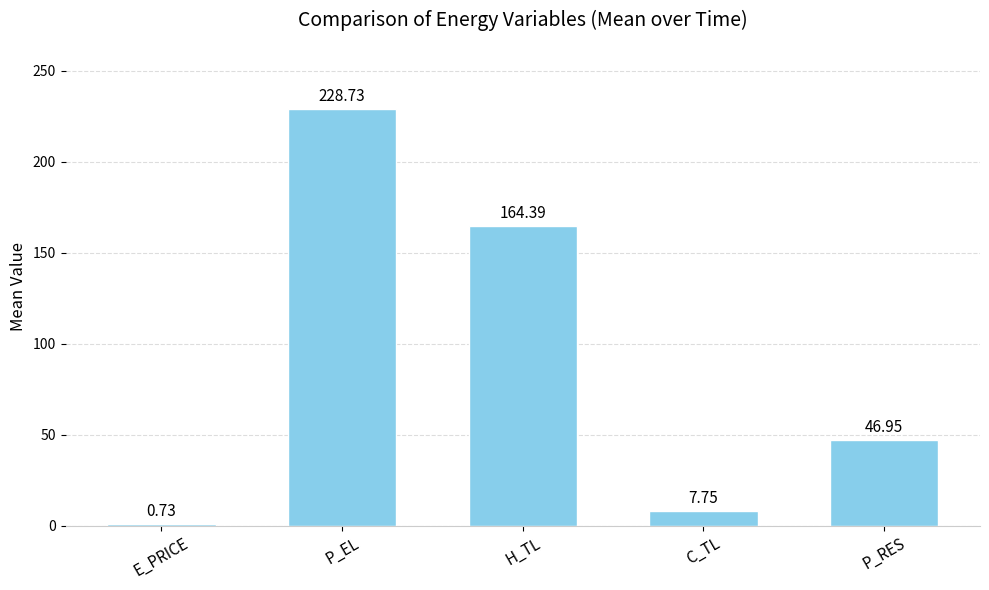

What is the change in value from P_EL to C_TL?

-221.0